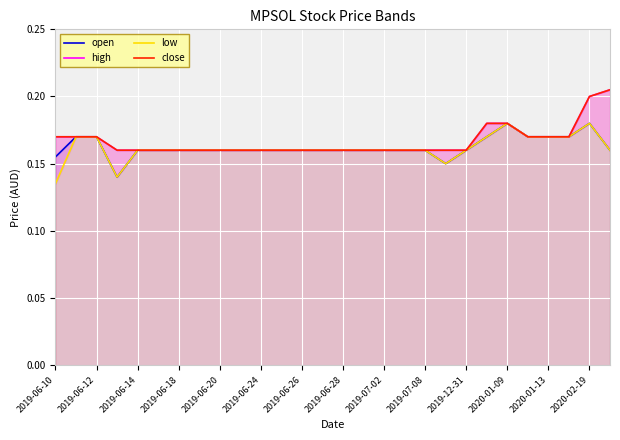

True or false: open and low intersect in this chart.

False